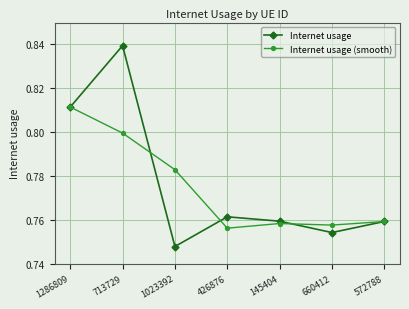

Is it true that Internet usage equals 0.8 at 713729?

True